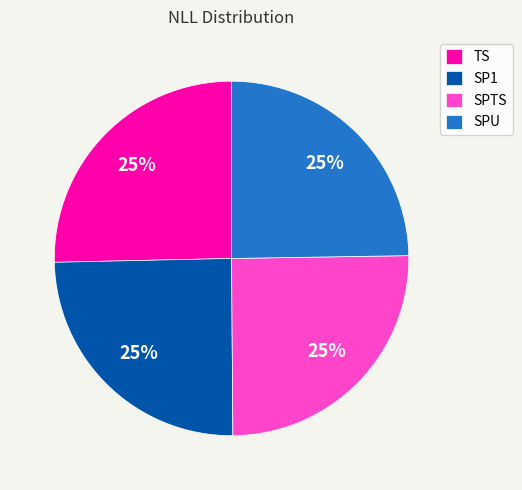

Does SP1 account for over 50% of the chart?

No